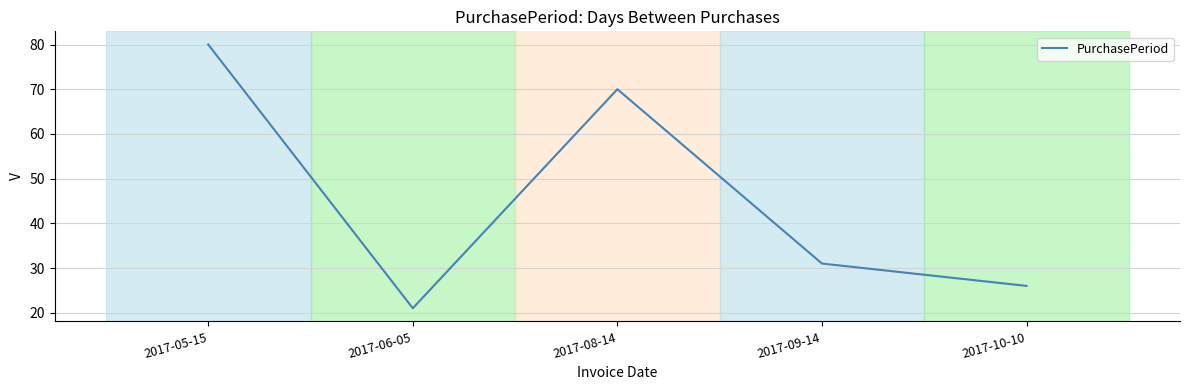

At which label is the value closest to 50?

2017-09-14